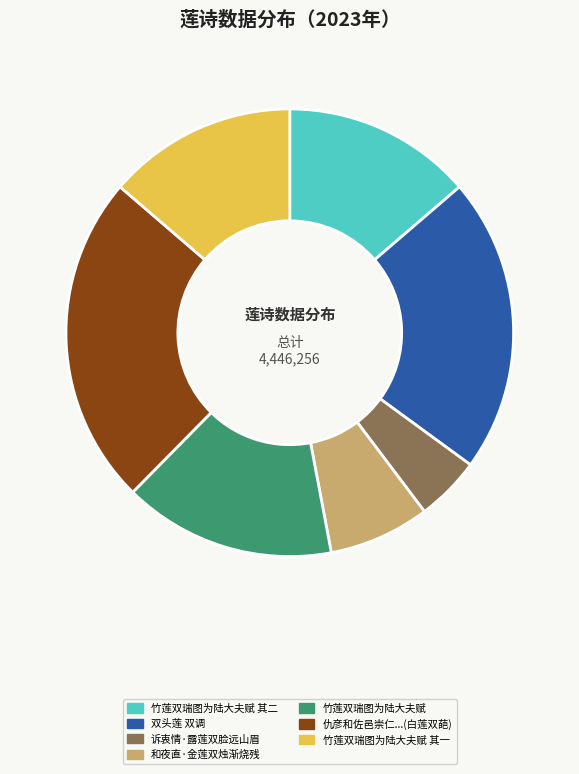

Does any single category account for the majority?

No